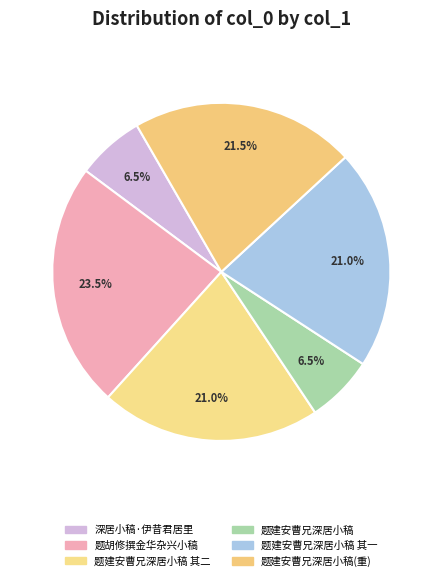

Is there any slice that represents more than half of the pie?

No